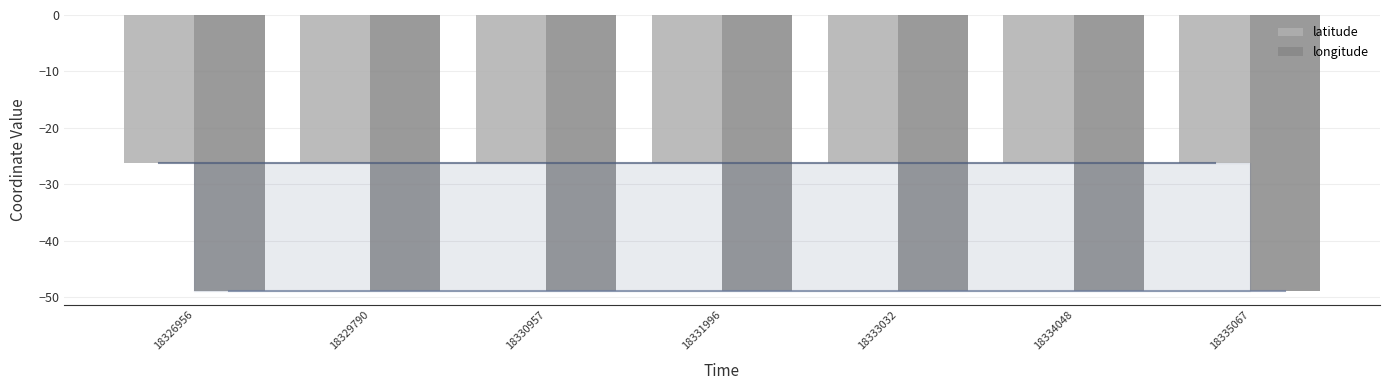

Rank the series by their maximum value, from lowest to highest.

longitude, latitude